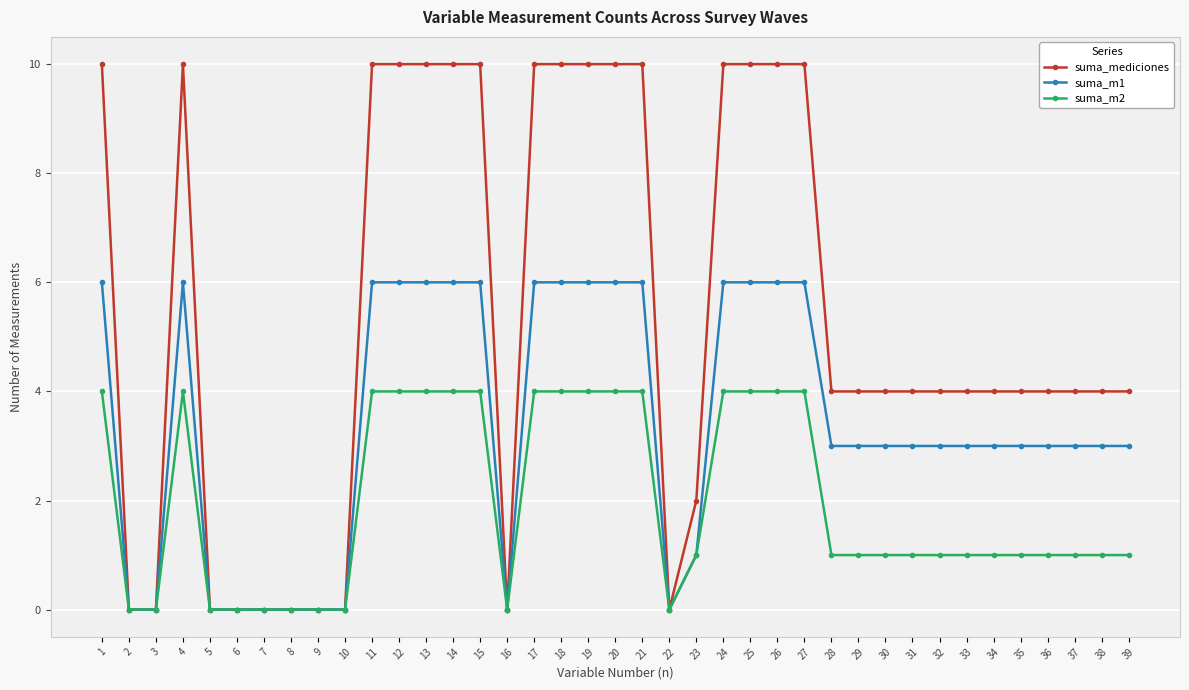

Reading left to right, extract all data points from this chart.

suma_mediciones: 1=10	2=0	3=0	4=10	5=0	6=0	7=0	8=0	9=0	10=0	11=10	12=10	13=10	14=10	15=10	16=0	17=10	18=10	19=10	20=10	21=10	22=0	23=2	24=10	25=10	26=10	27=10	28=4	29=4	30=4	31=4	32=4	33=4	34=4	35=4	36=4	37=4	38=4	39=4
suma_m1: 1=6	2=0	3=0	4=6	5=0	6=0	7=0	8=0	9=0	10=0	11=6	12=6	13=6	14=6	15=6	16=0	17=6	18=6	19=6	20=6	21=6	22=0	23=1	24=6	25=6	26=6	27=6	28=3	29=3	30=3	31=3	32=3	33=3	34=3	35=3	36=3	37=3	38=3	39=3
suma_m2: 1=4	2=0	3=0	4=4	5=0	6=0	7=0	8=0	9=0	10=0	11=4	12=4	13=4	14=4	15=4	16=0	17=4	18=4	19=4	20=4	21=4	22=0	23=1	24=4	25=4	26=4	27=4	28=1	29=1	30=1	31=1	32=1	33=1	34=1	35=1	36=1	37=1	38=1	39=1